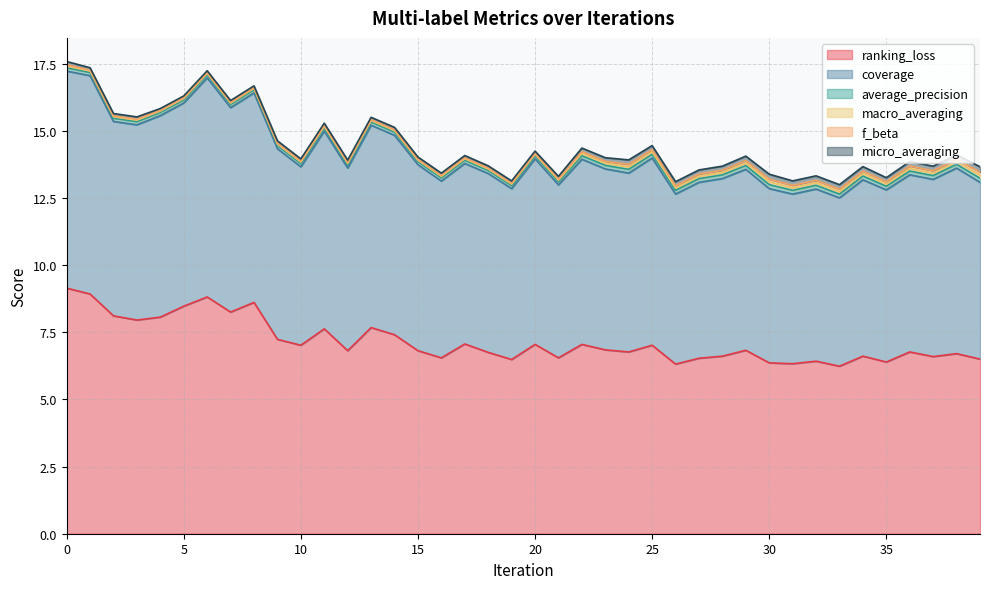

True or false: average_precision and micro_averaging cross at least once.

True